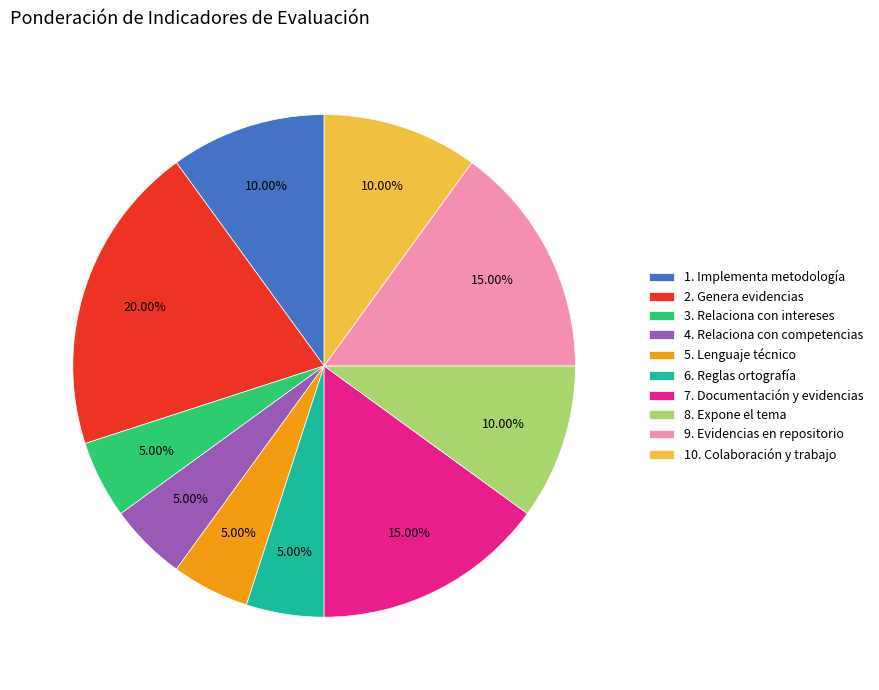

What percentage is the 6. Reglas ortografía slice, to the nearest percent?

5%